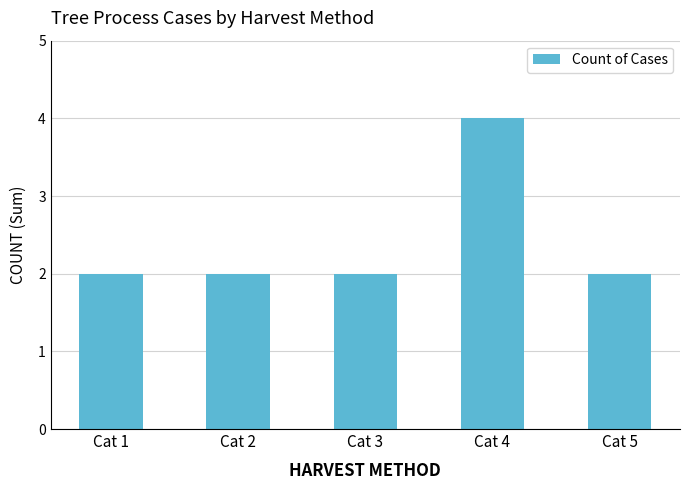

At which category does the chart reach its peak across all series?

Cat 4